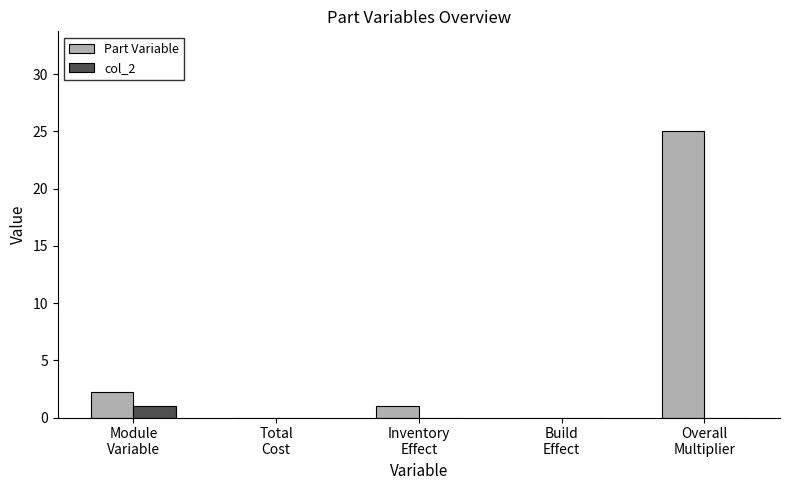

Which series changed the most between Module
Variable and Total
Cost?

Part Variable